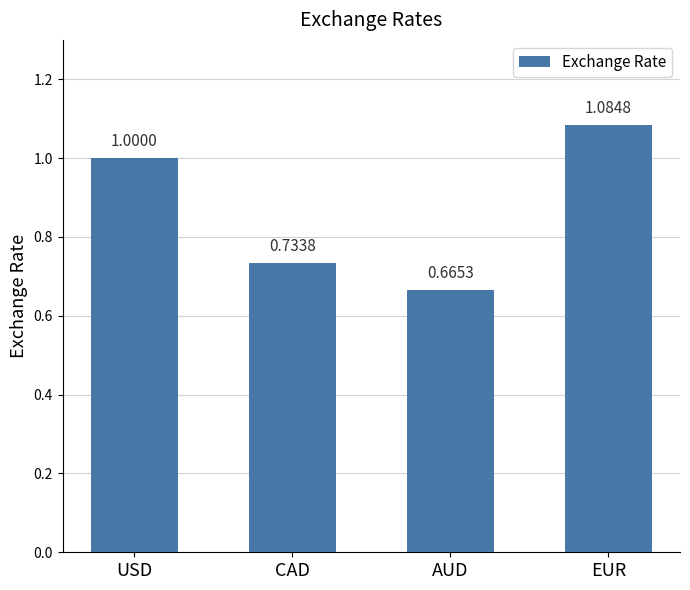

Between AUD and CAD, which is larger?

CAD